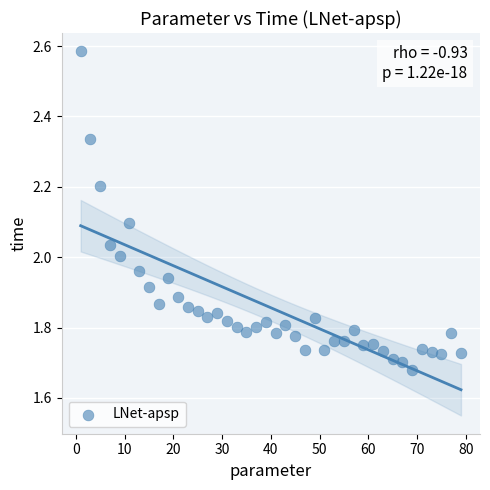

What is the range of X values (max minus min)?

78.0